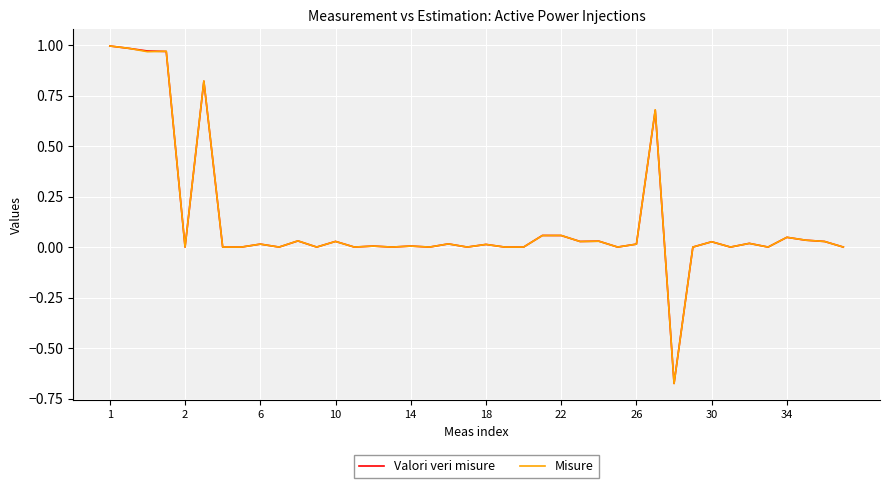

List the series in order of their overall mean, lowest first.

Valori veri misure, Misure